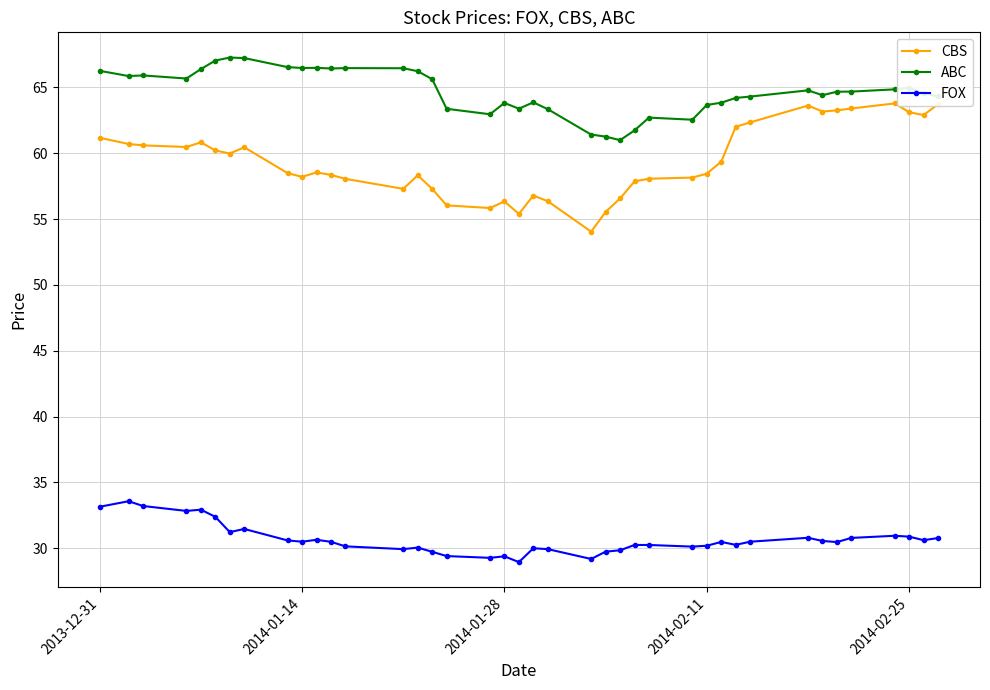

True or false: CBS and FOX cross at least once.

False